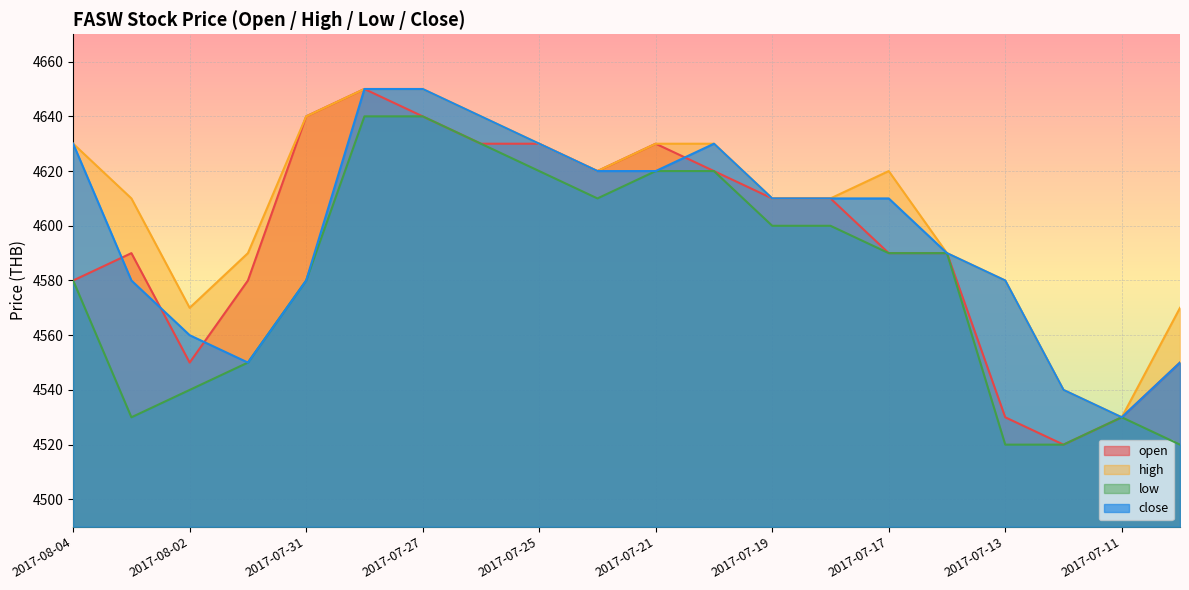

Reading left to right, extract all data points from this chart.

open: 4580	4590	4550	4580	4640	4650	4640	4630	4630	4620	4630	4620	4610	4610	4590	4590	4530	4520	4530	4550
high: 4630	4610	4570	4590	4640	4650	4650	4640	4630	4620	4630	4630	4610	4610	4620	4590	4580	4540	4530	4570
low: 4580	4530	4540	4550	4580	4640	4640	4630	4620	4610	4620	4620	4600	4600	4590	4590	4520	4520	4530	4520
close: 4630	4580	4560	4550	4580	4650	4650	4640	4630	4620	4620	4630	4610	4610	4610	4590	4580	4540	4530	4550